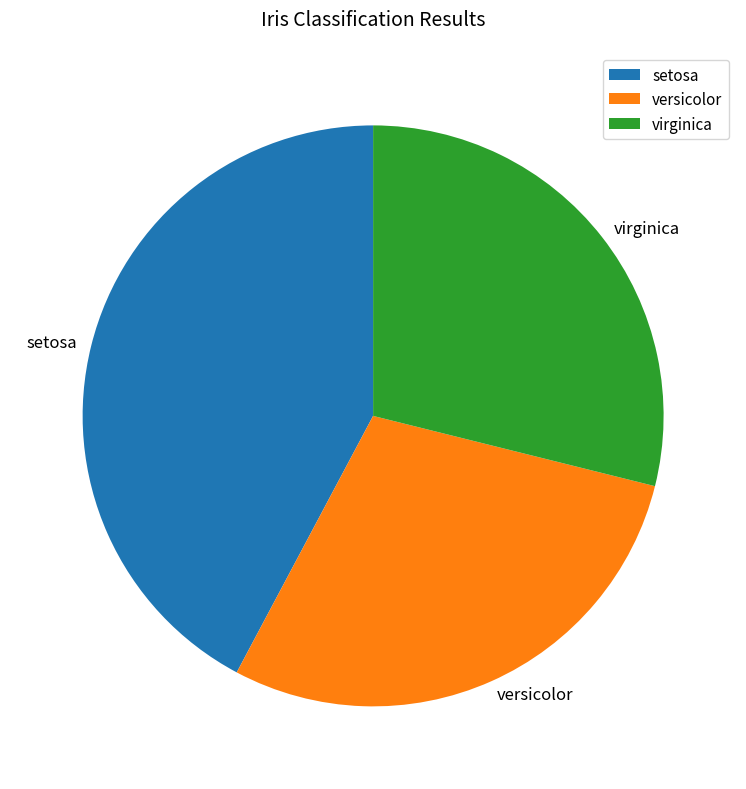

To the nearest percent, what is the combined percentage of setosa and versicolor?

71%